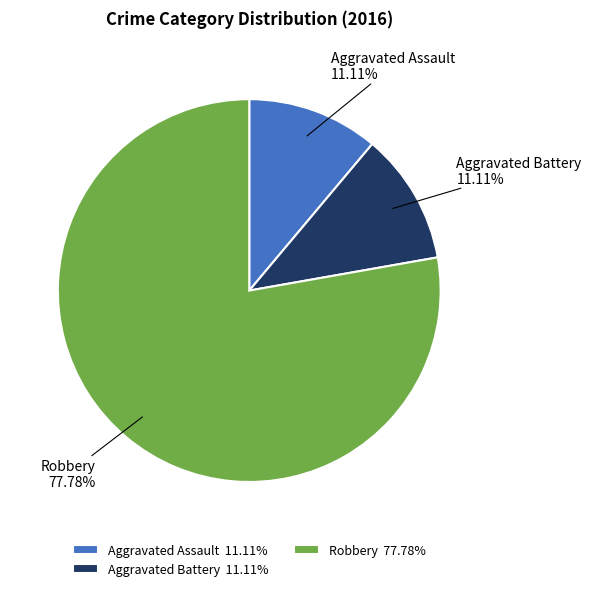

To the nearest percent, what is the average slice percentage?

33%